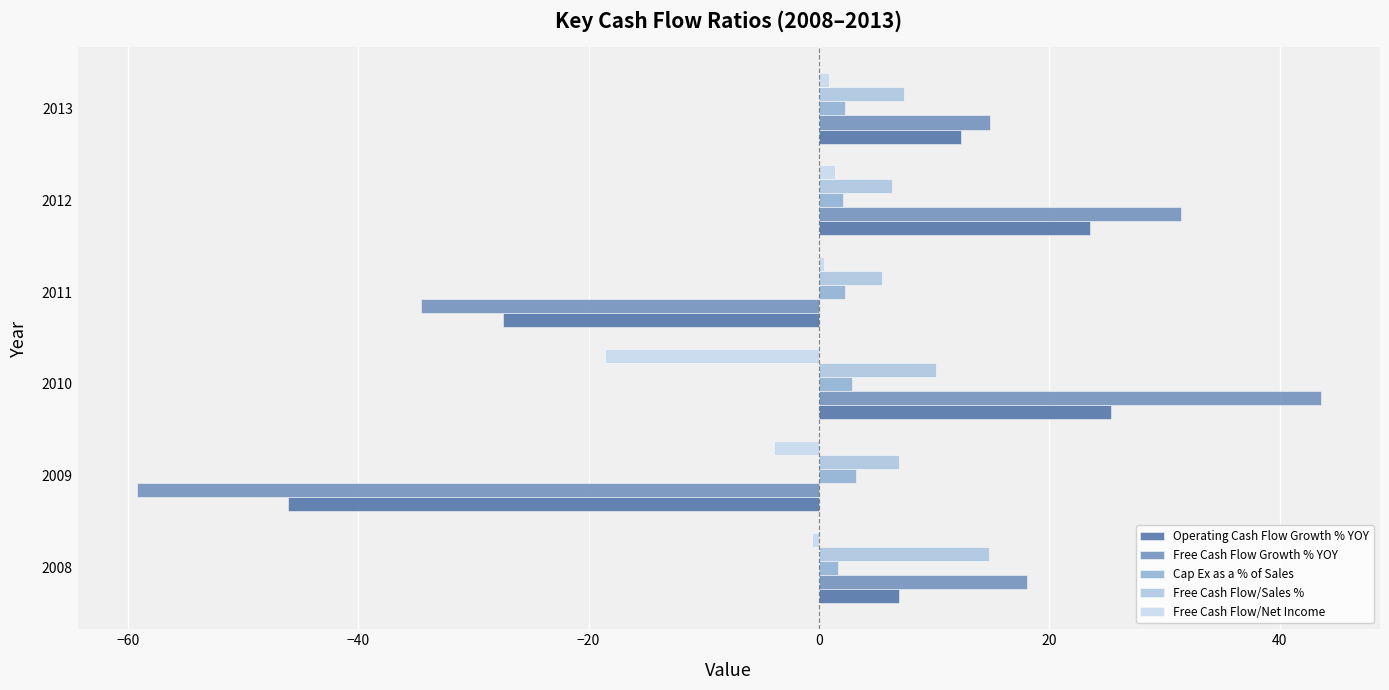

Count the number of data series in this chart.

5